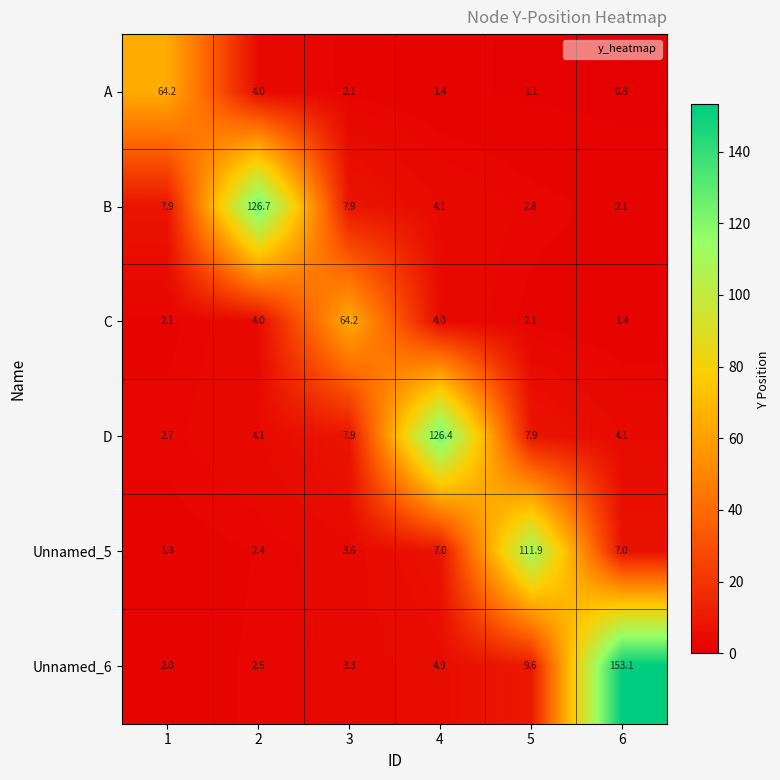

List the labels in order of Unnamed_6 value, smallest first.

1, 2, 3, 4, 5, 6